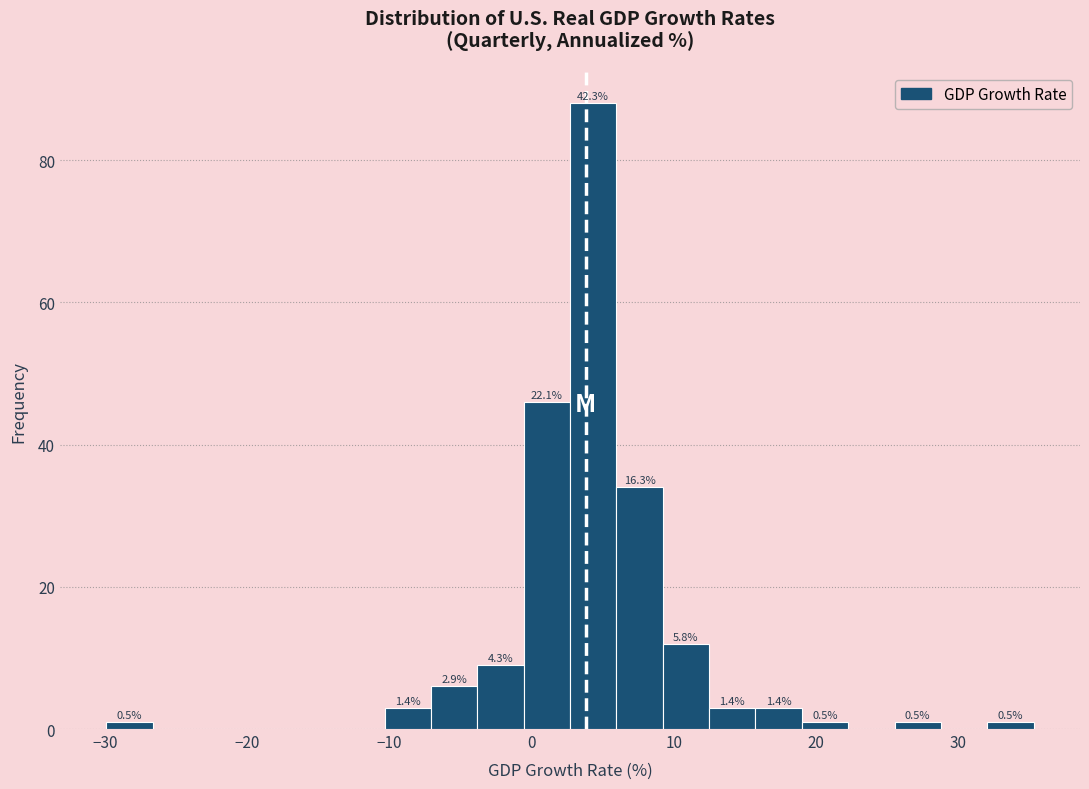

Around what value on the x-axis is the tallest bar? Give the approximate position of its centre, as read against the axis.

4